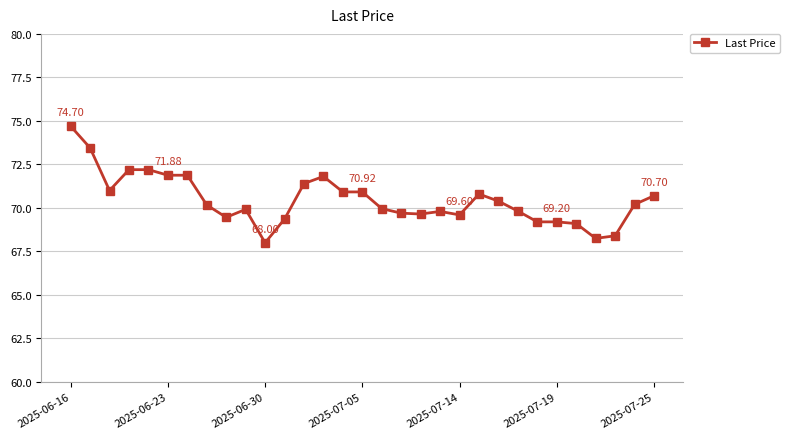

How many data points does each series have?

31